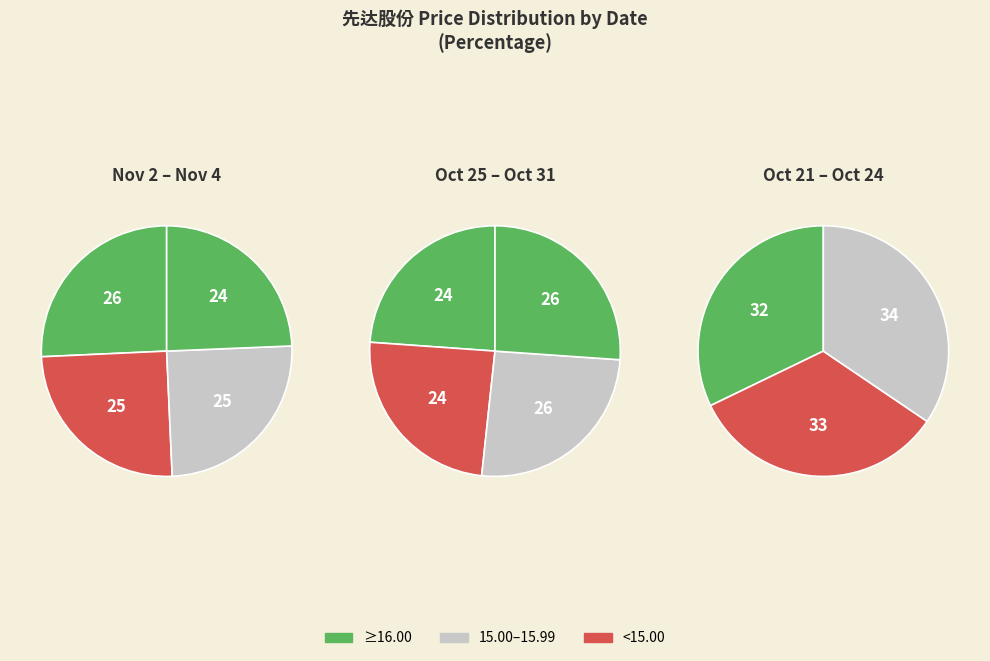

Which has a higher value, 2022-10-31 or 2022-11-02?

2022-11-02